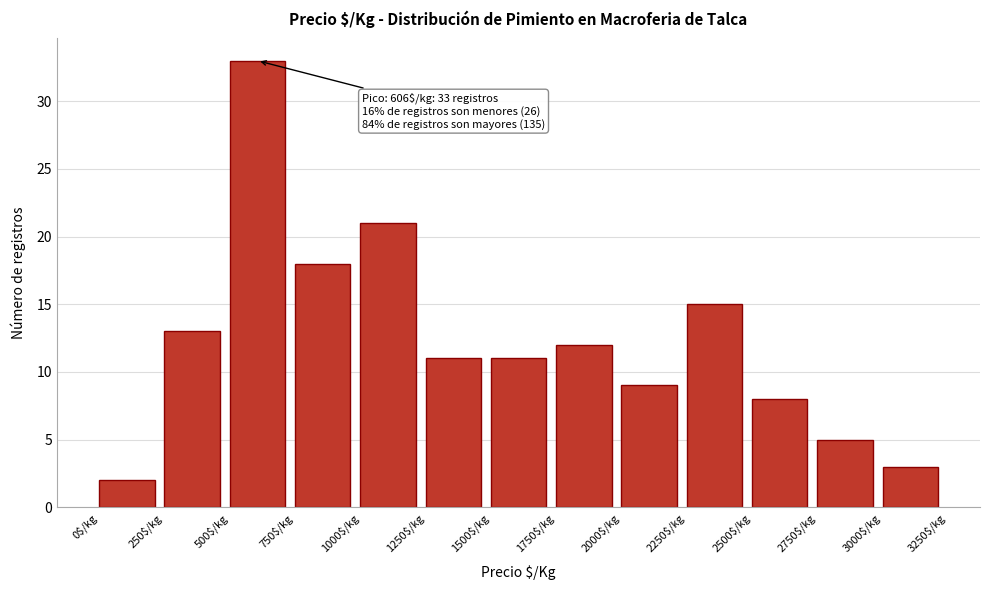

Which range on the x-axis has the tallest bar?

500 to 750